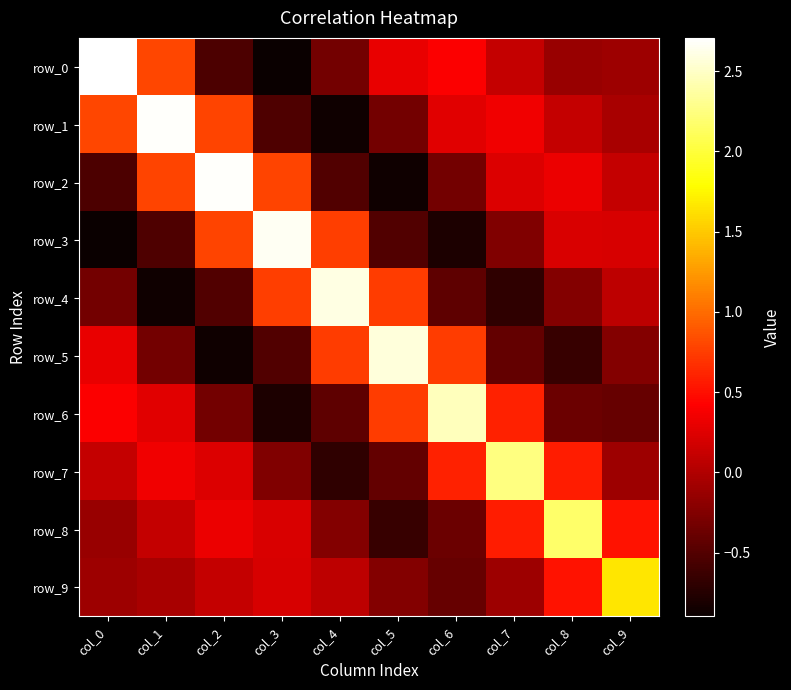

How many data points in row_0 are above 0?

5